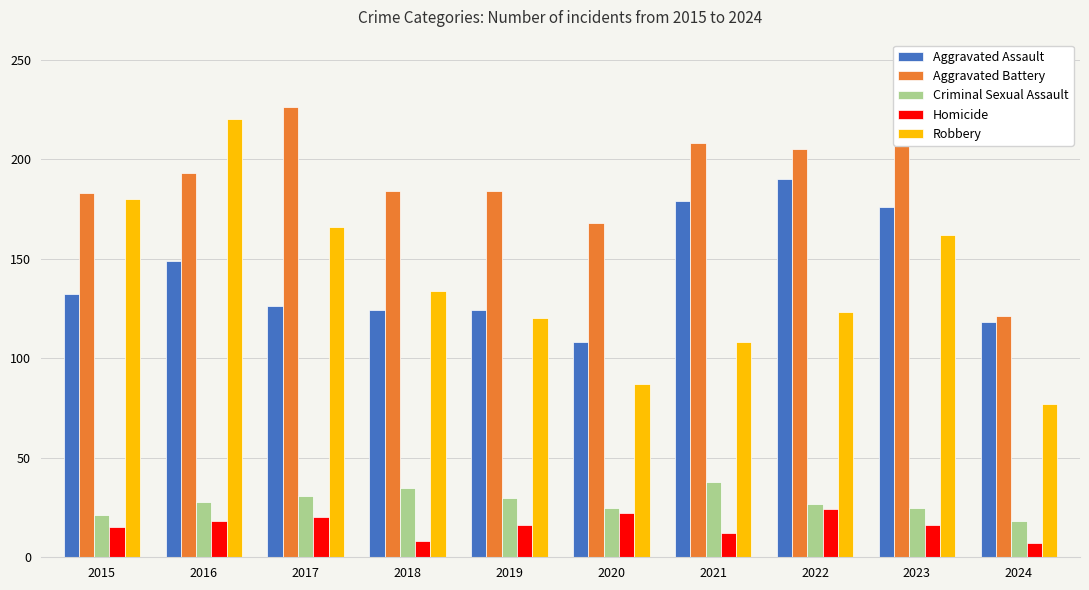

Is the value of Aggravated Battery at 2020 greater than the value of Homicide at 2017?

Yes